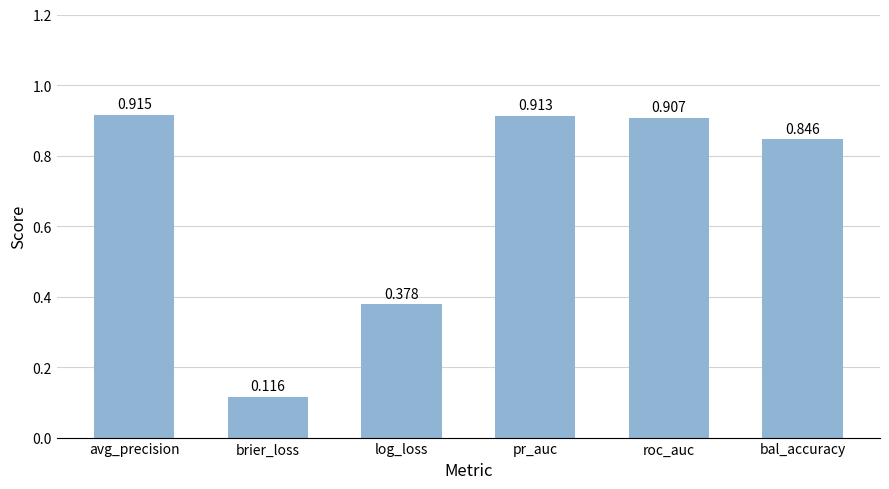

At which category does the chart reach its peak across all series?

avg_precision